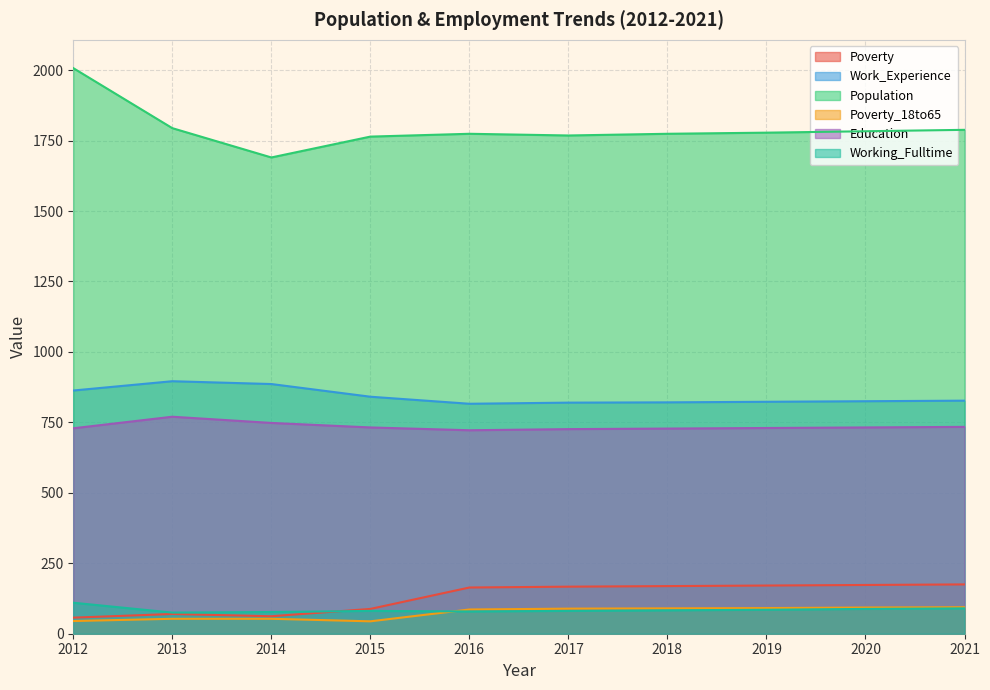

What is the average value of the Poverty series?

130